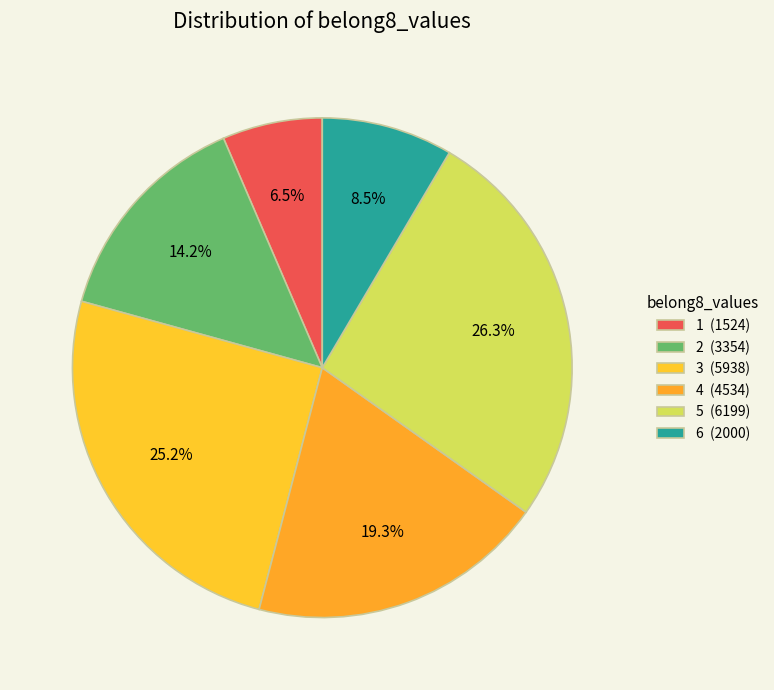

To the nearest percent, what portion does 6 represent?

8%